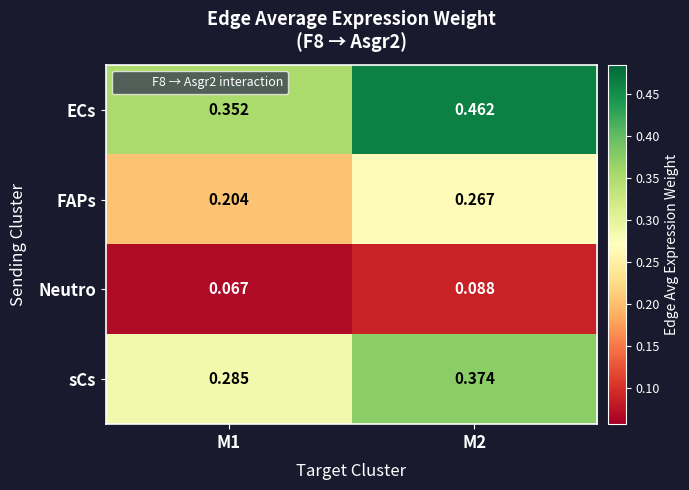

At how many categories does at least one series exceed 0?

2